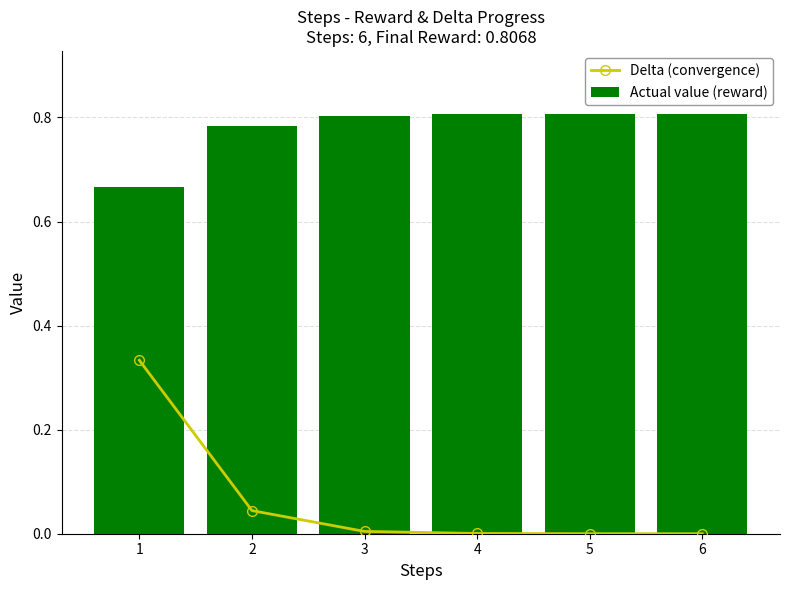

What is the difference between the highest and lowest values at 2?

0.7